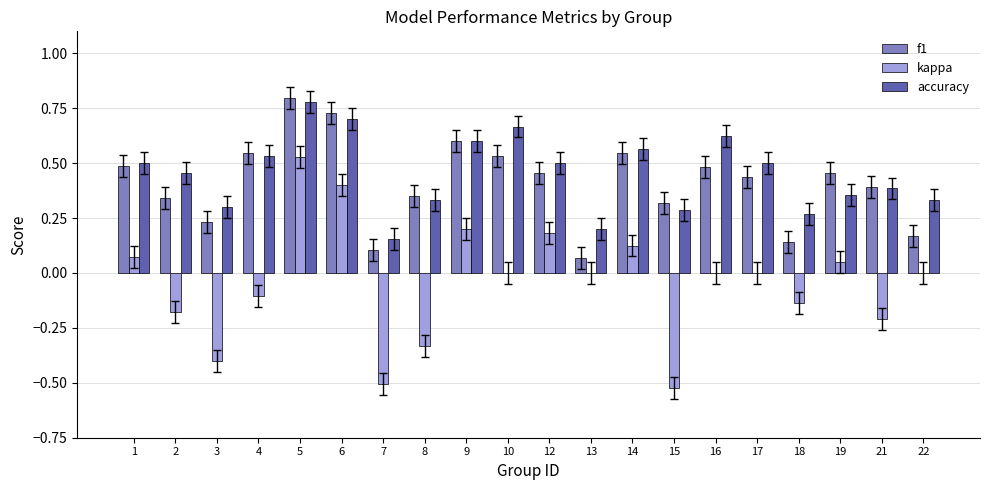

Which series has the largest total across all categories?

accuracy